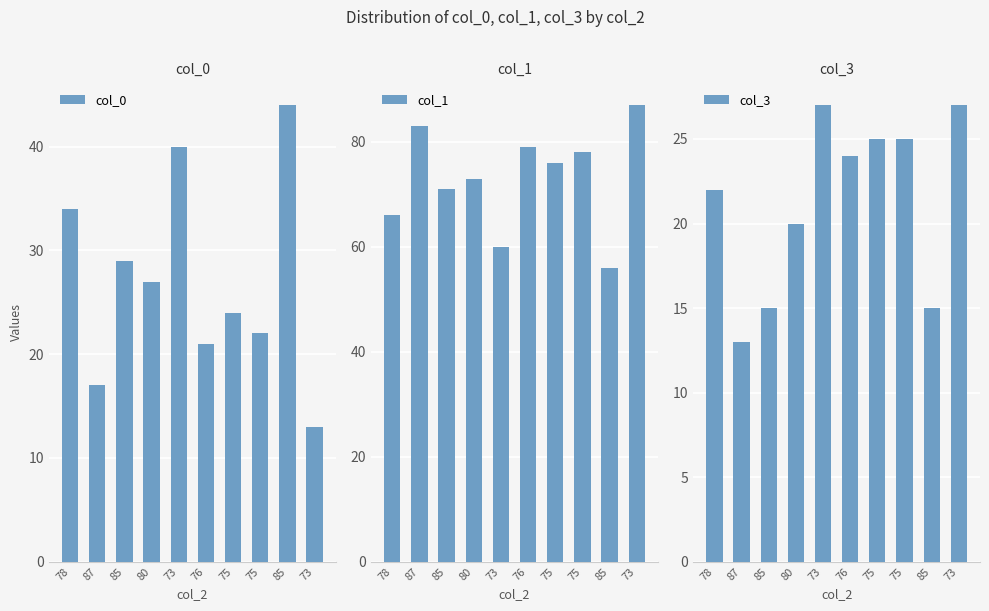

Is it true that col_3 equals 41 at 75?

False